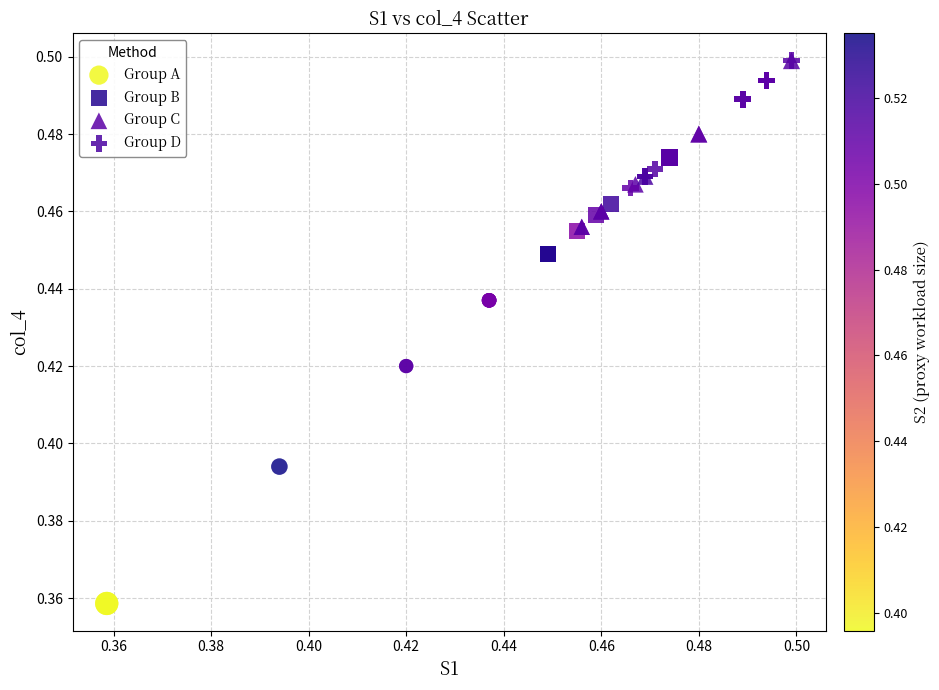

What are all the series names shown in the legend?

Group A, Group B, Group C, Group D